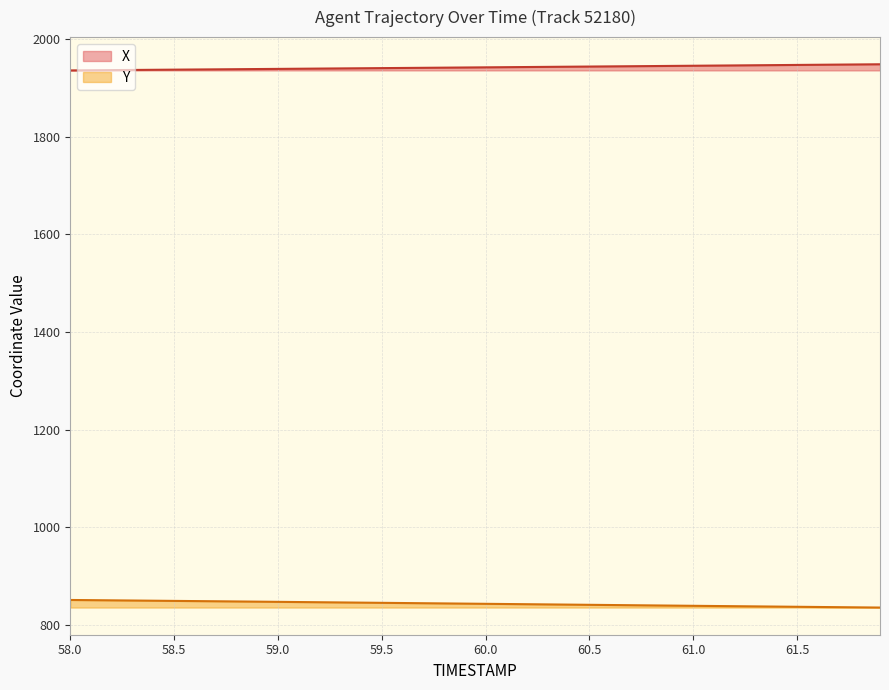

What position from the left is 59.2?

13